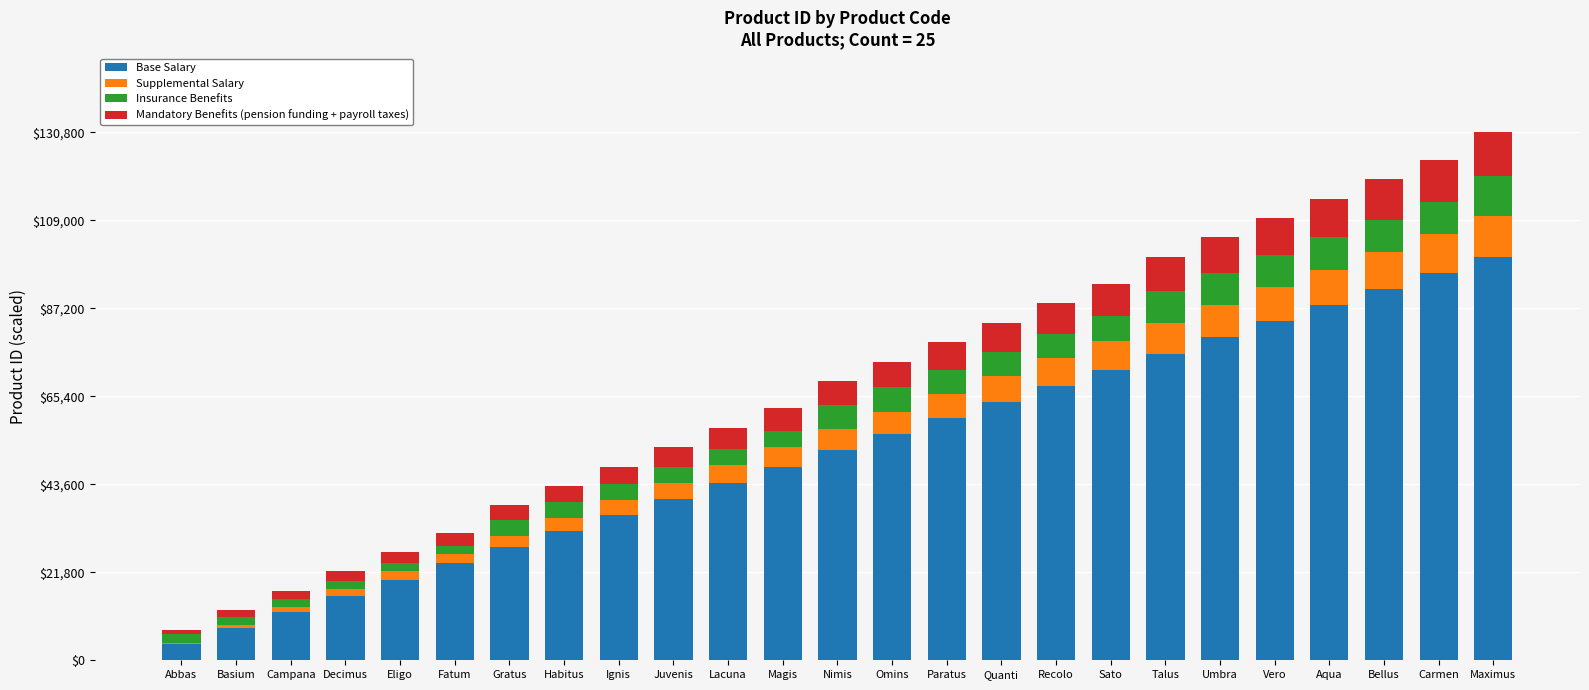

What is the total value across all series at Bellus?

119200